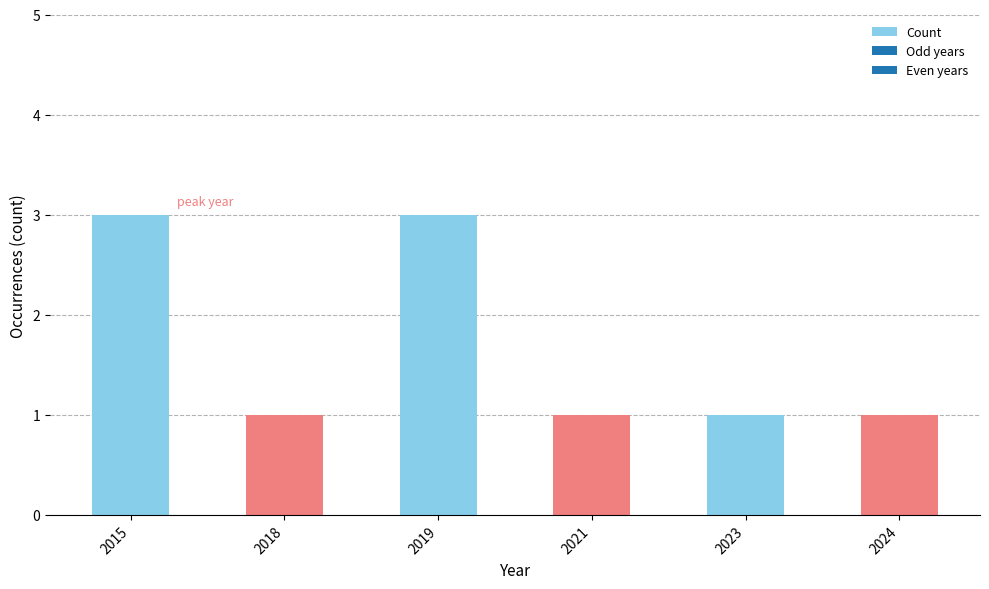

What is the smallest value displayed?

1